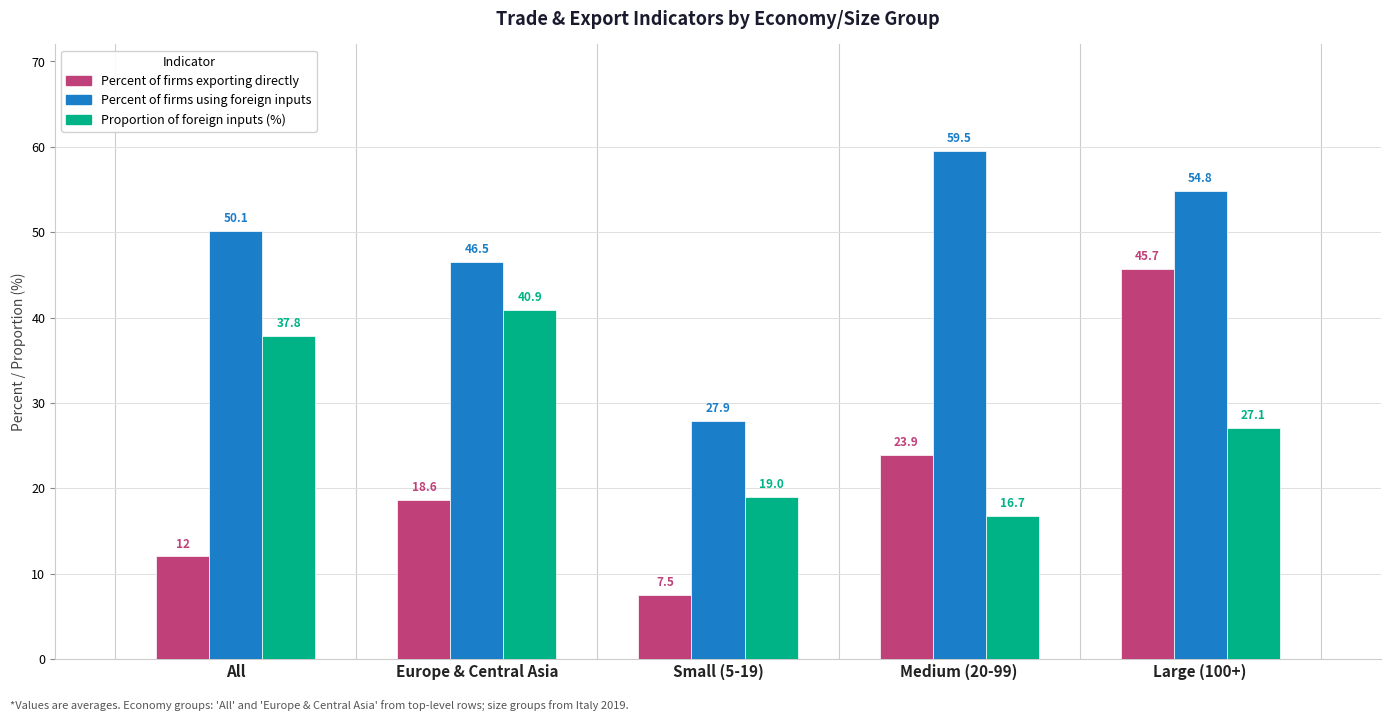

List the series in order of their overall mean, lowest first.

Percent of firms exporting directly, Proportion of foreign inputs (%), Percent of firms using foreign inputs